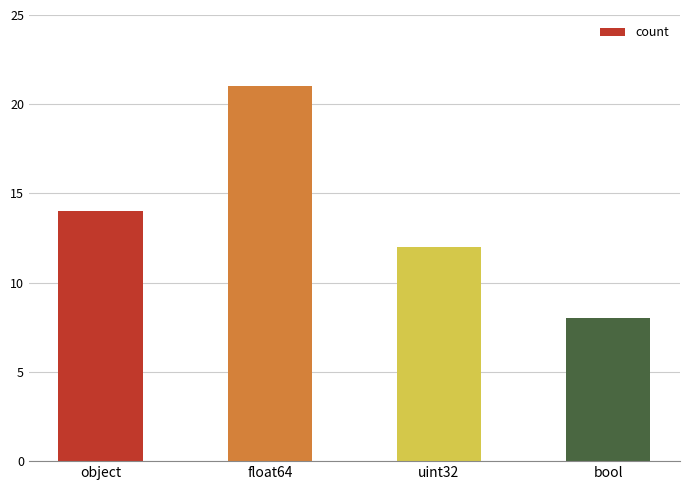

What is the maximum value shown in the chart?

21